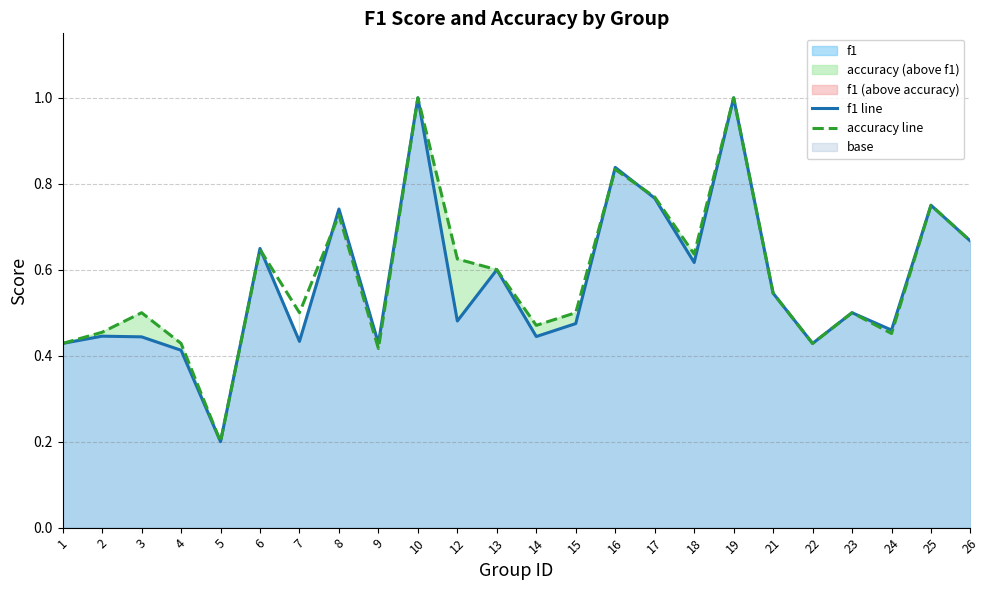

What is the minimum value for f1 line?

0.2